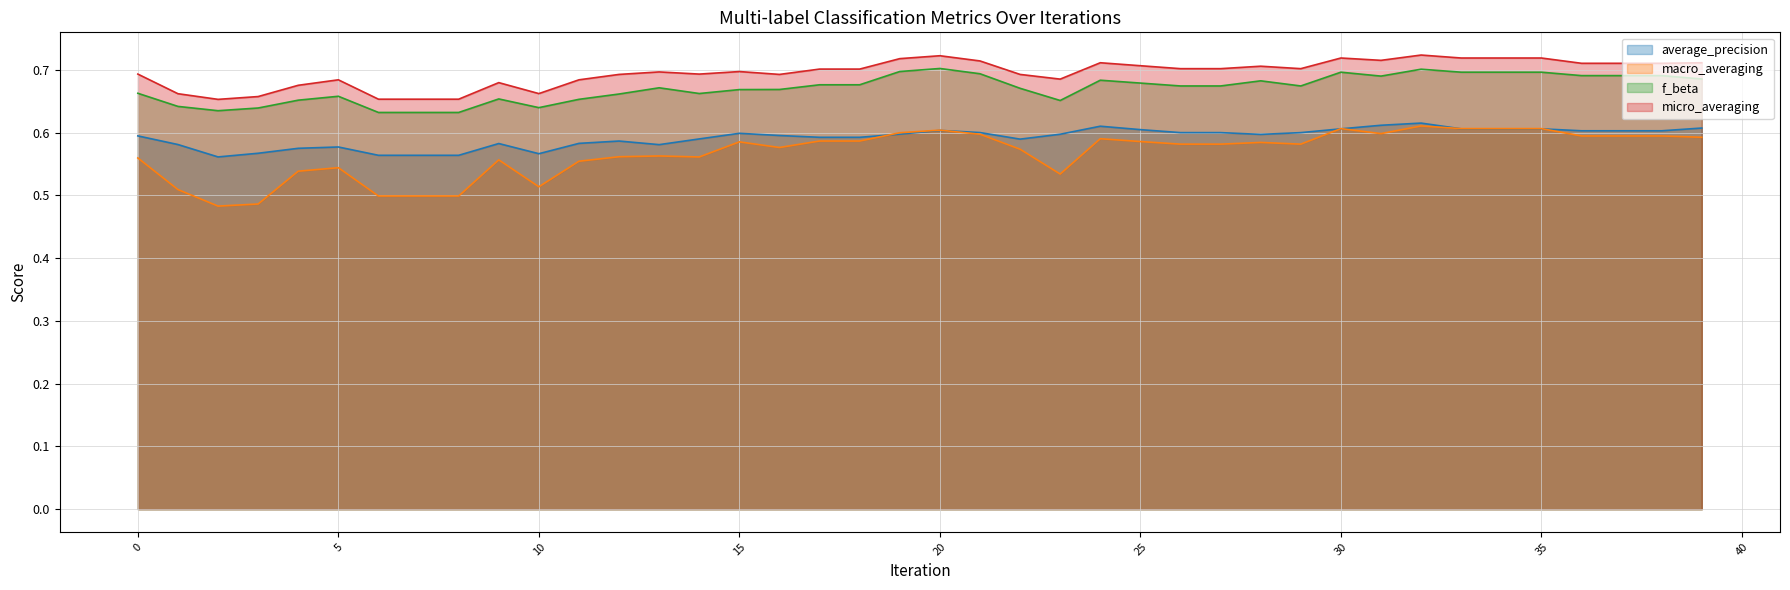

The value of macro_averaging at 22 is 0.6. True or false?

True